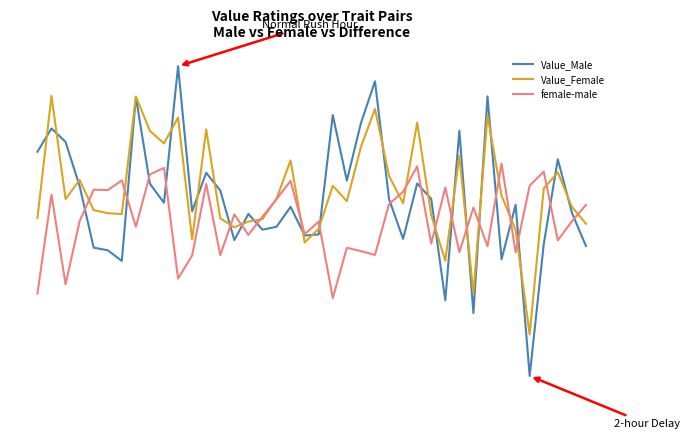

How many times do female-male and Value_Female cross each other?

19